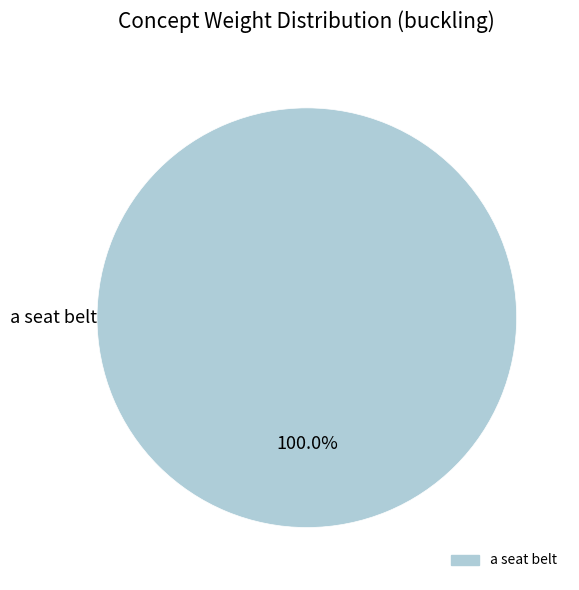

Is there a majority slice in this chart?

Yes